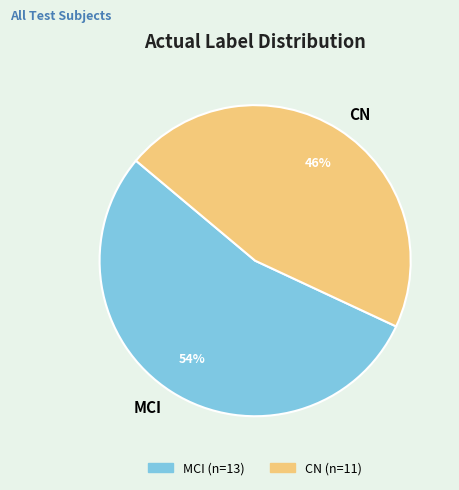

Which slice is the smallest?

CN